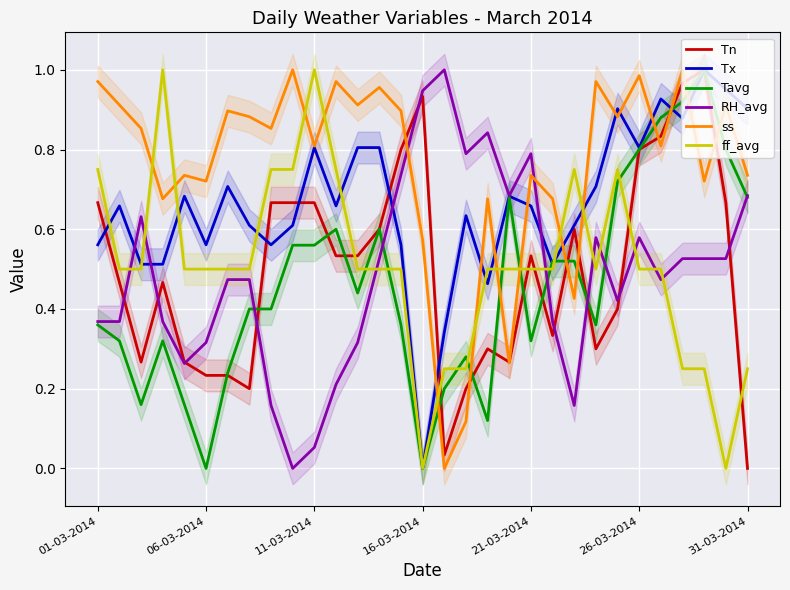

At which label does Tn reach its minimum?

31-03-2014